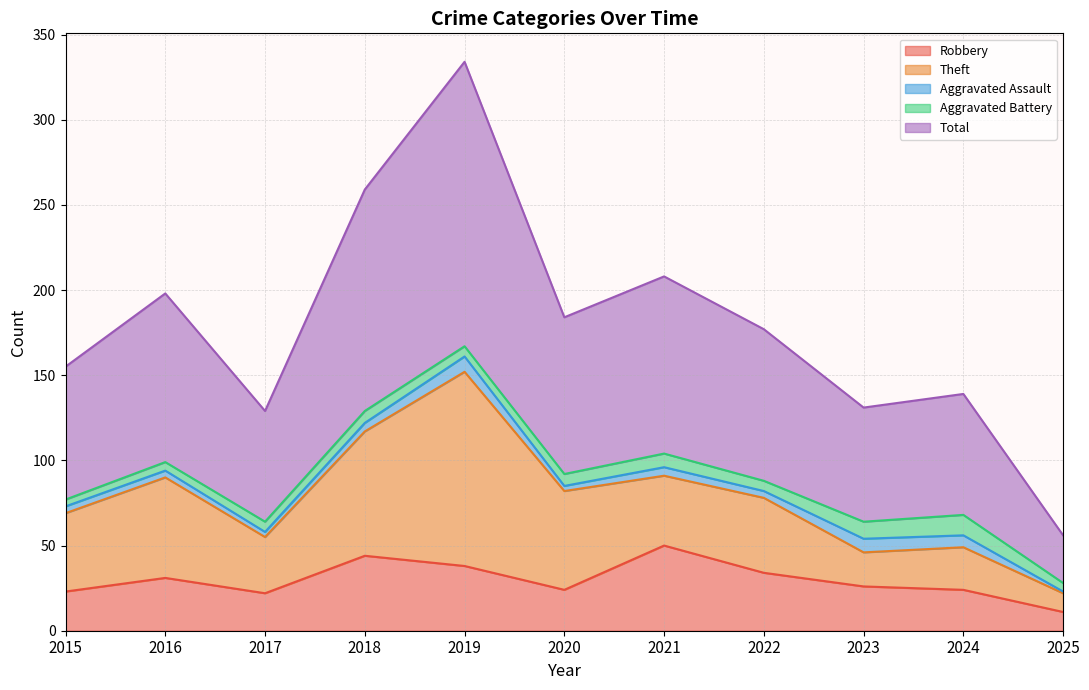

Which series has the largest total across all categories?

Total